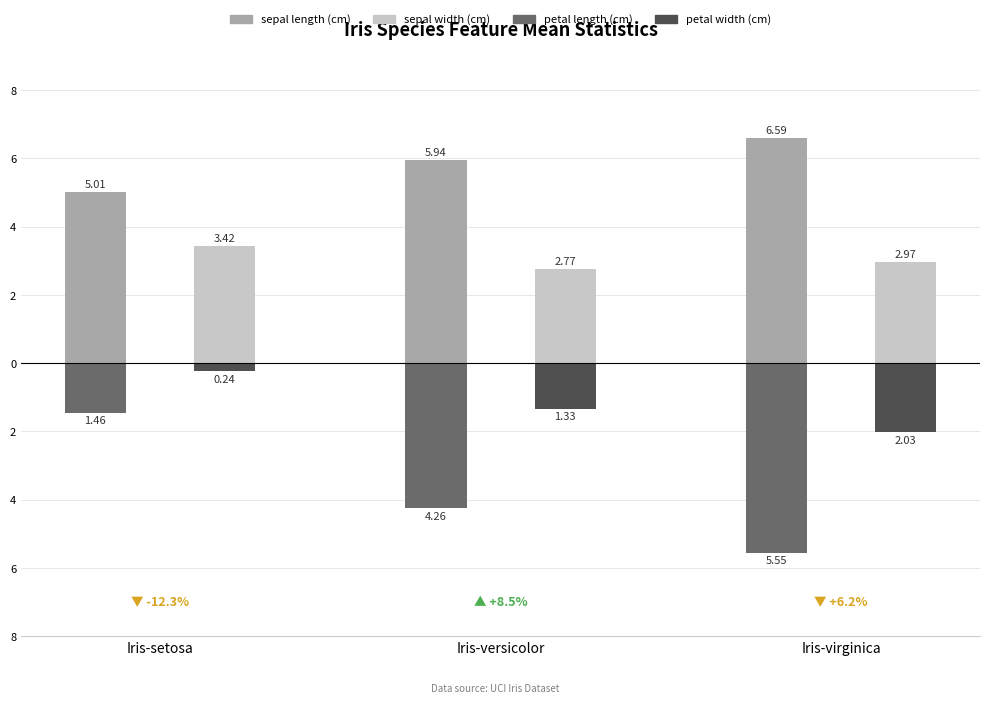

Which has a higher value, Iris-virginica or Iris-setosa?

Iris-virginica